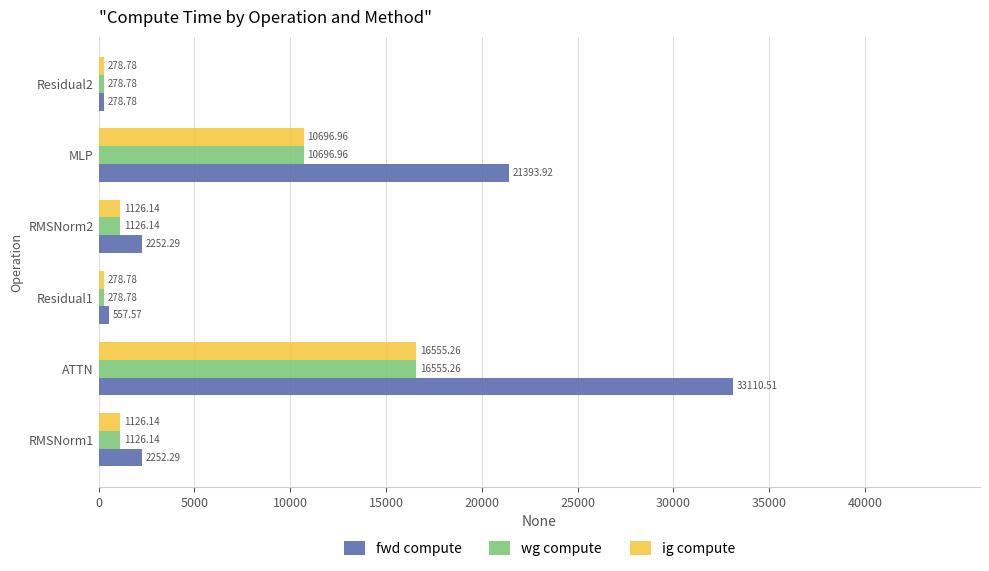

Is the value of fwd compute at RMSNorm1 greater than the value of ig compute at MLP?

No